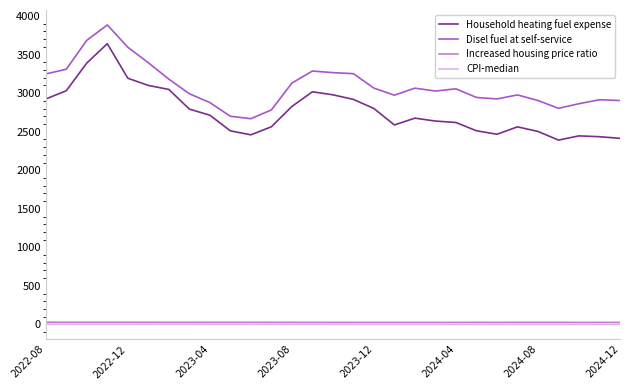

Which series has the largest total across all categories?

Disel fuel at self-service